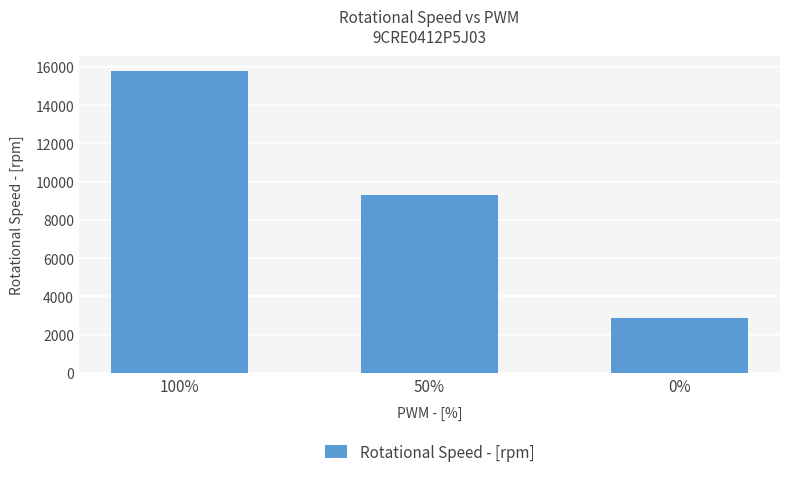

Rank the categories by value from highest to lowest.

100%, 50%, 0%